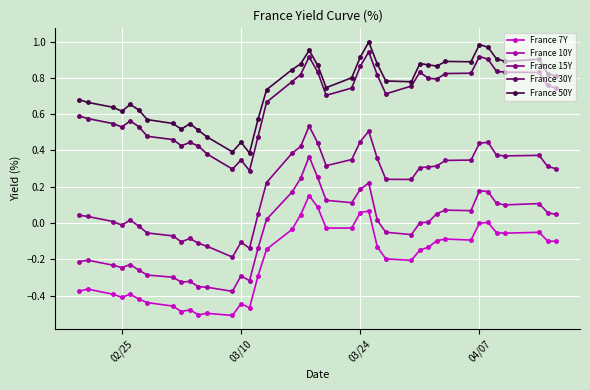

True or false: France 7Y and France 30Y intersect in this chart.

False